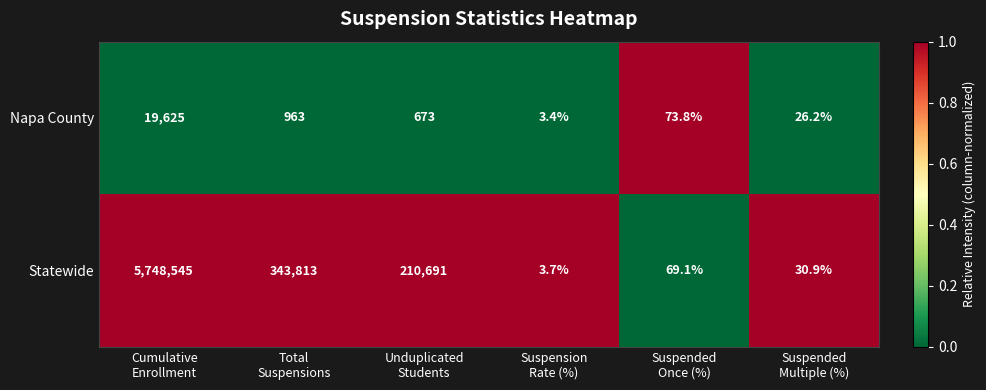

At how many categories does at least one series exceed 134569?

3